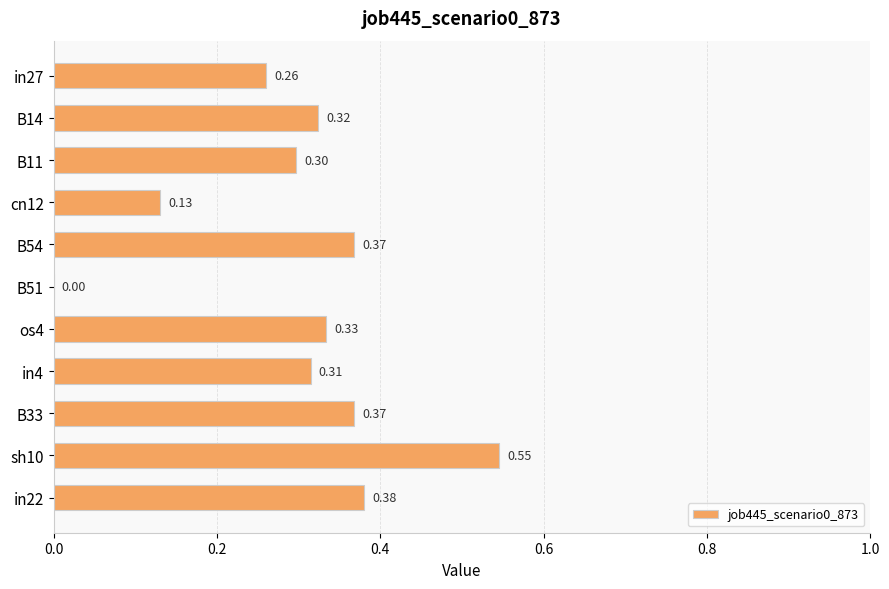

What is the sum of all values?

3.3